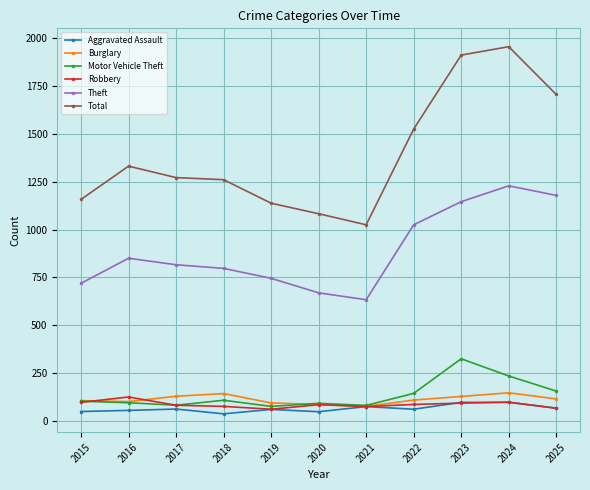

At which label does Total reach its peak?

2024